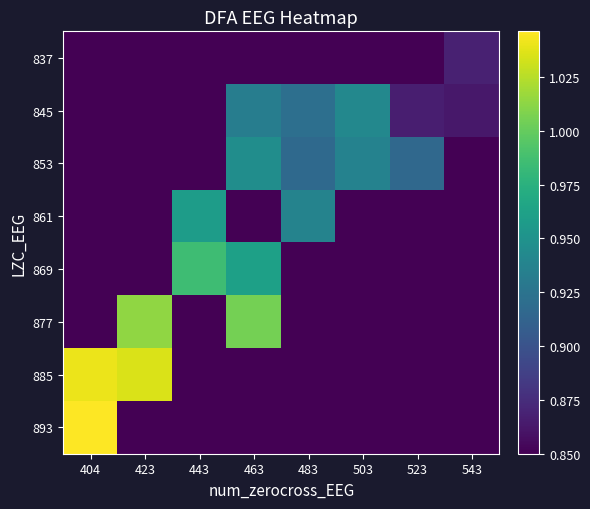

At which category is the sum across all series the highest?

463